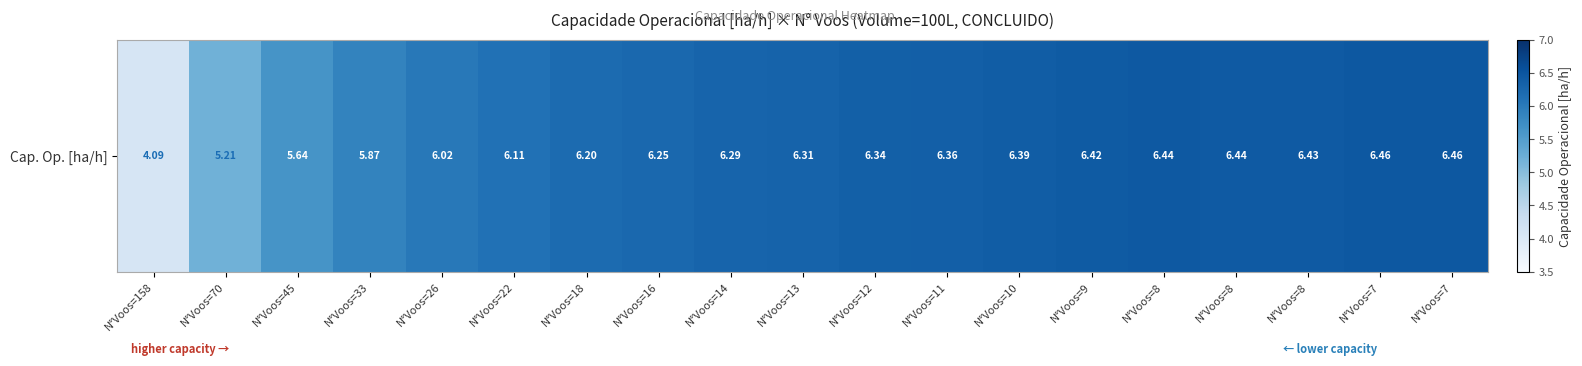

Rank the categories by value from highest to lowest.

N°Voos=7, N°Voos=7, N°Voos=8, N°Voos=8, N°Voos=8, N°Voos=9, N°Voos=10, N°Voos=11, N°Voos=12, N°Voos=13, N°Voos=14, N°Voos=16, N°Voos=18, N°Voos=22, N°Voos=26, N°Voos=33, N°Voos=45, N°Voos=70, N°Voos=158